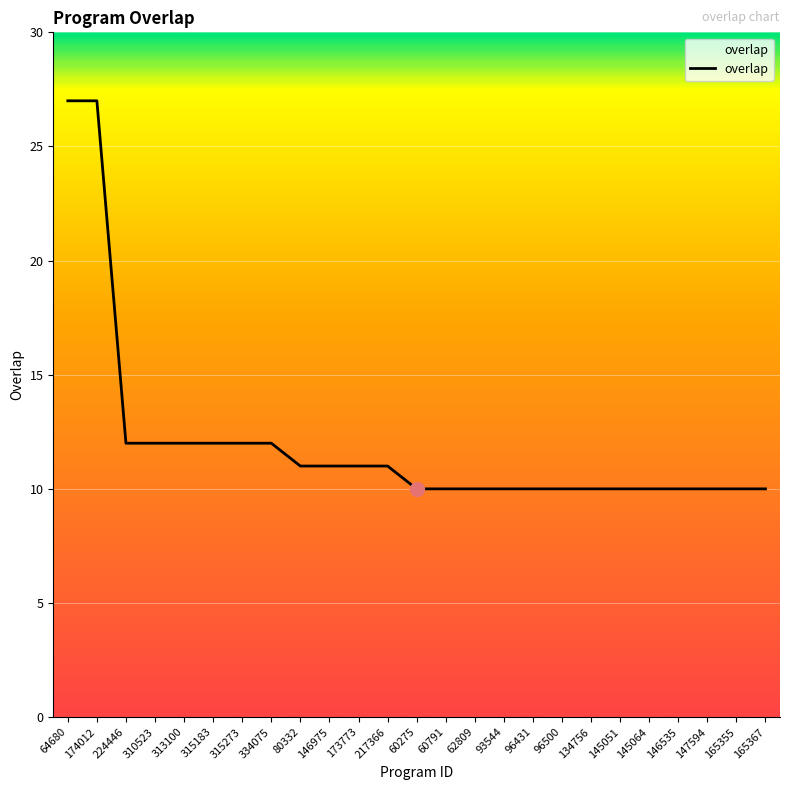

Approximately how many times larger is the value at 62809 compared to 60791?

1.0